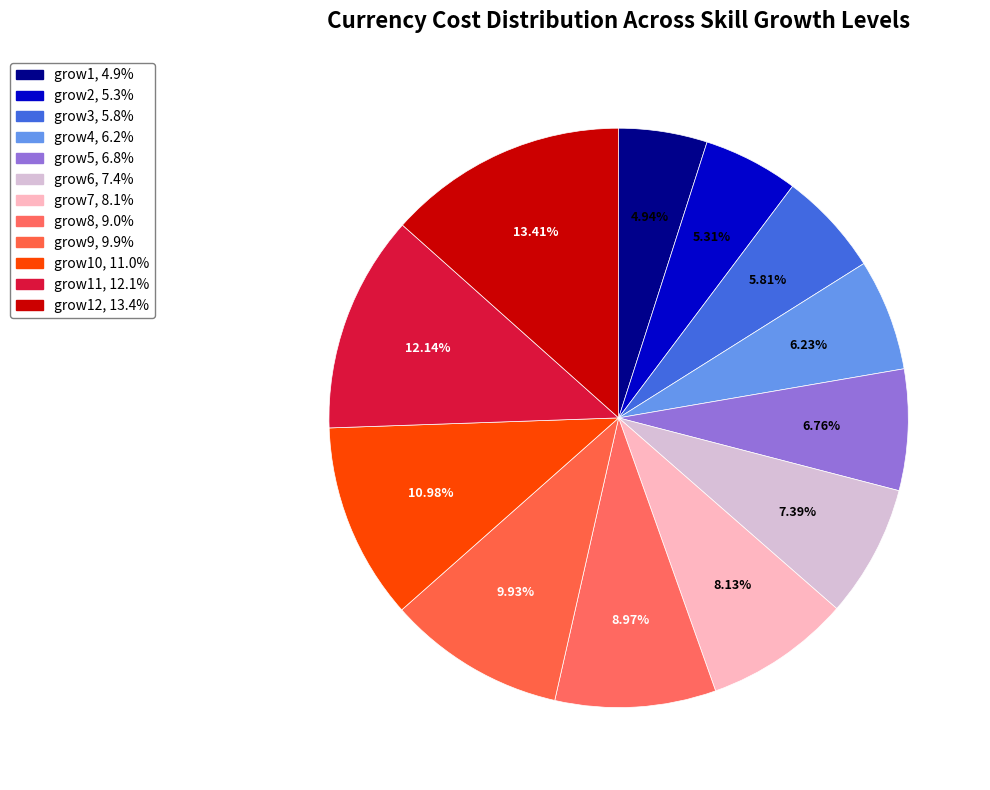

How many segments does this pie chart have?

12